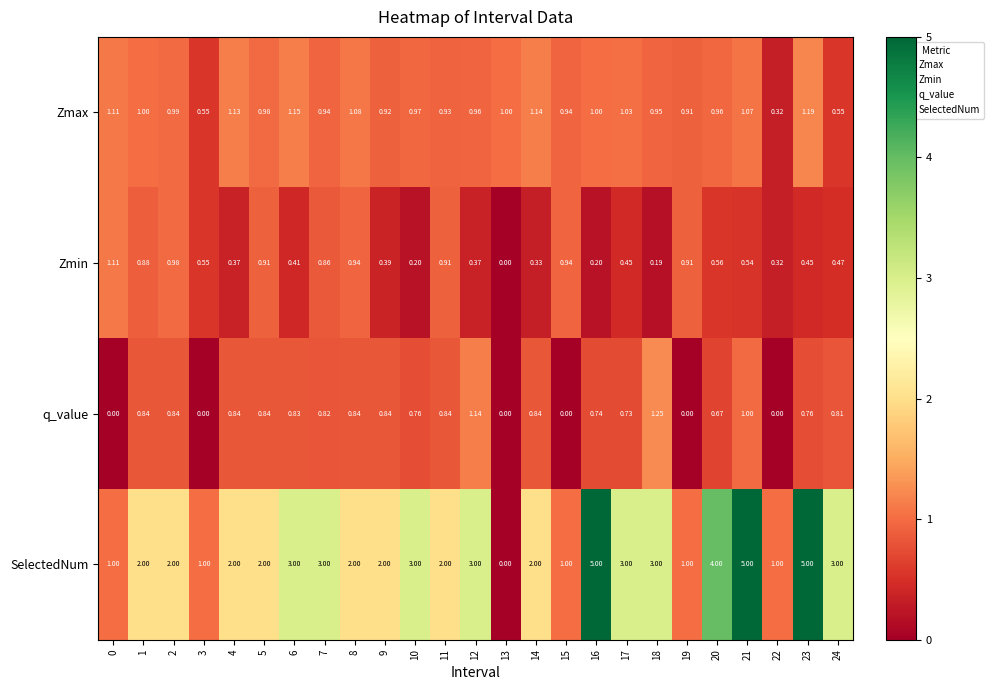

Which series has the largest range (max minus min)?

SelectedNum